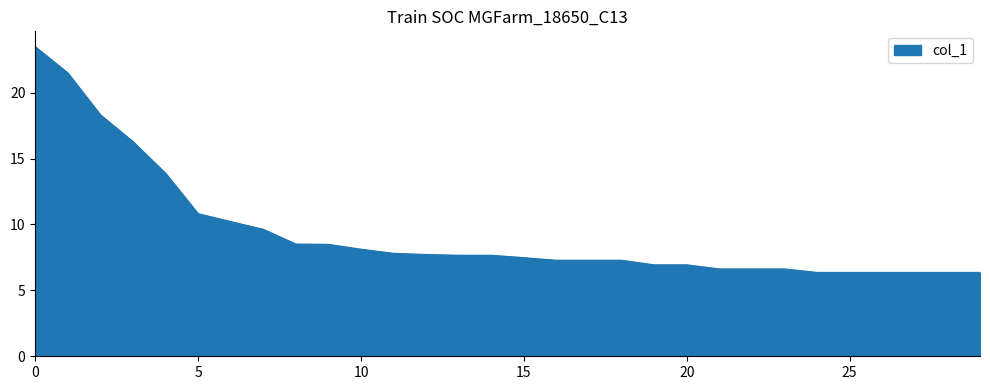

What is the smallest value displayed?

6.4